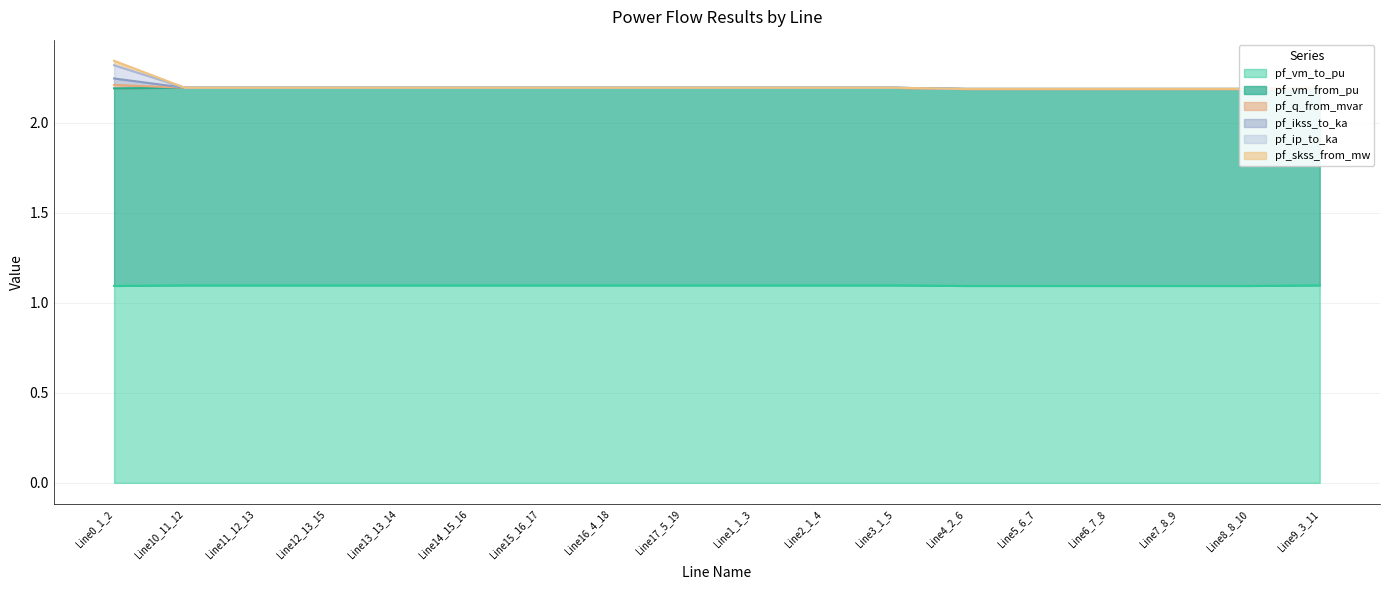

At which category is the sum across all series the highest?

Line0_1_2